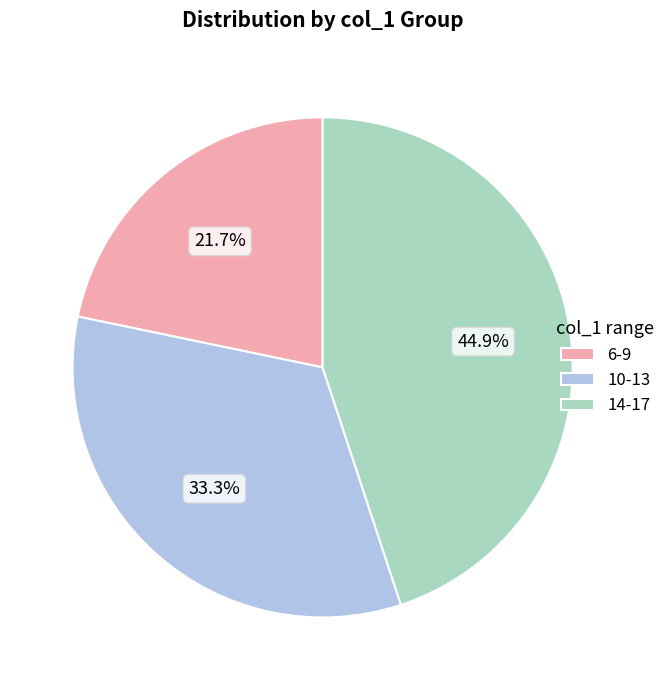

Does any single category account for the majority?

No